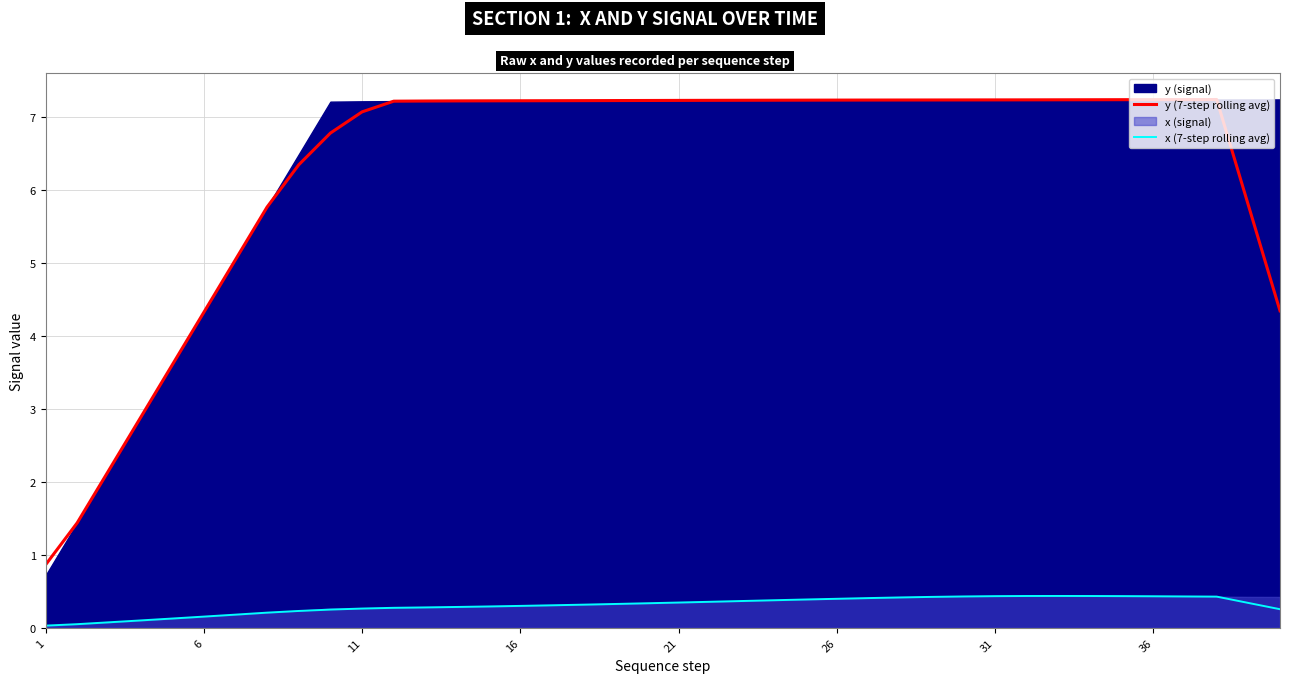

True or false: y (7-step rolling avg) and x (7-step rolling avg) intersect in this chart.

False